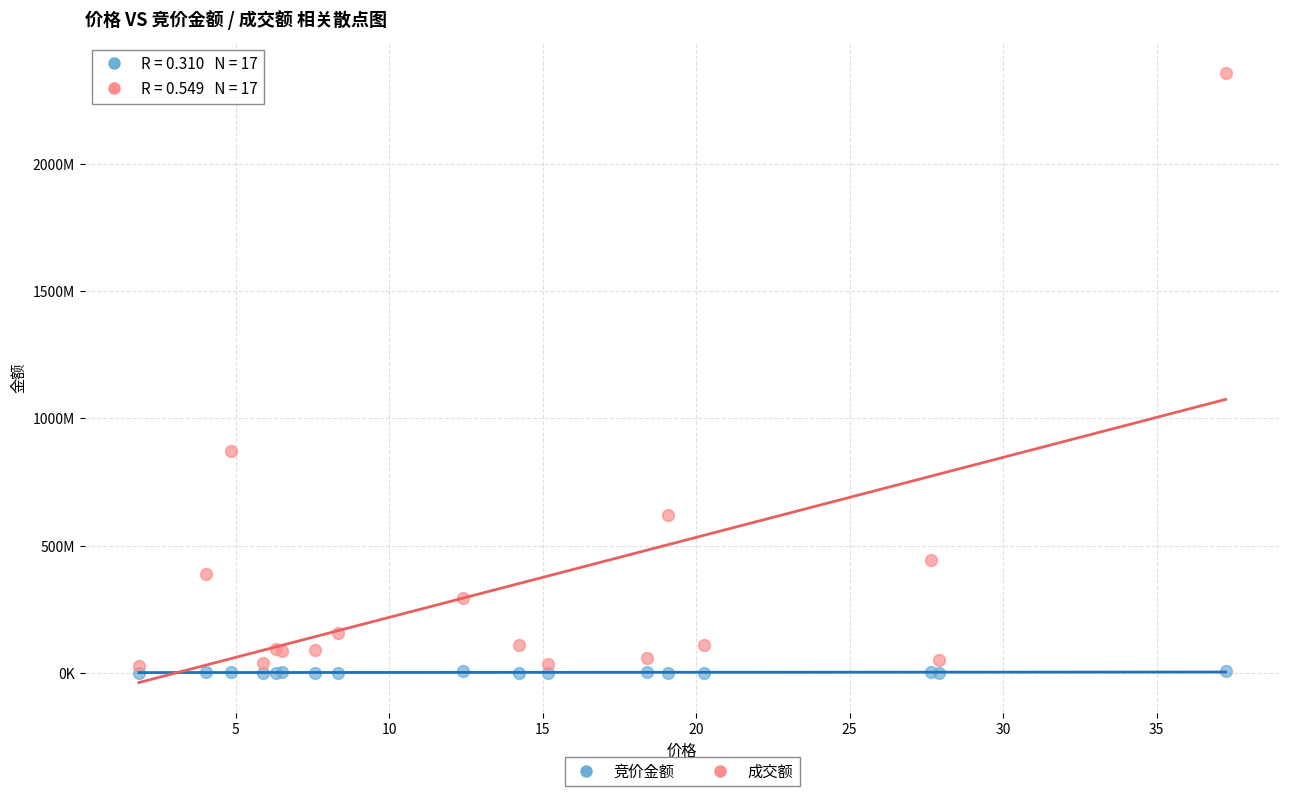

What are all the series names shown in the legend?

竞价金额, 成交额